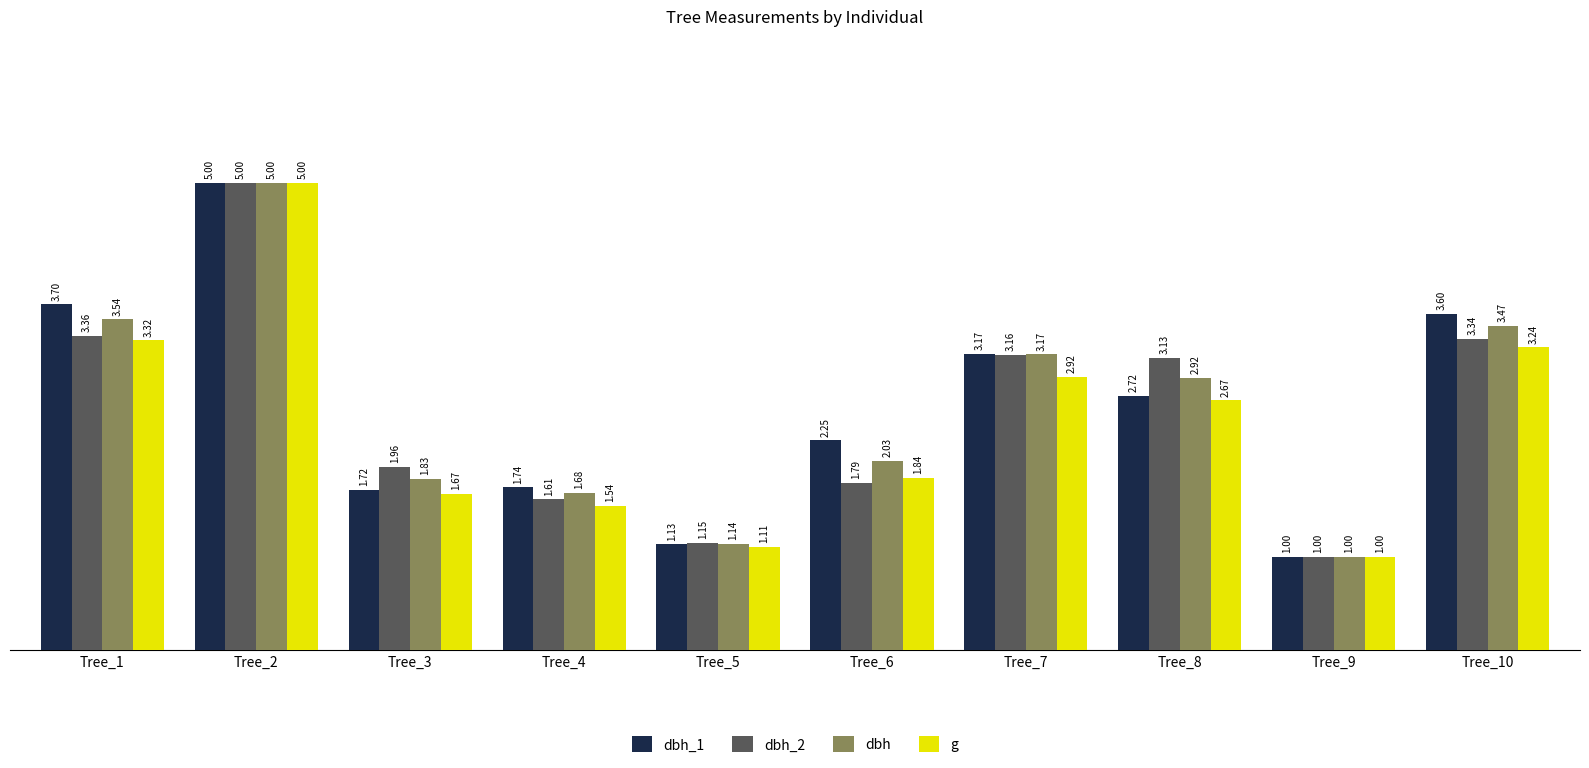

What are all the series names shown in the legend?

dbh_1, dbh_2, dbh, g